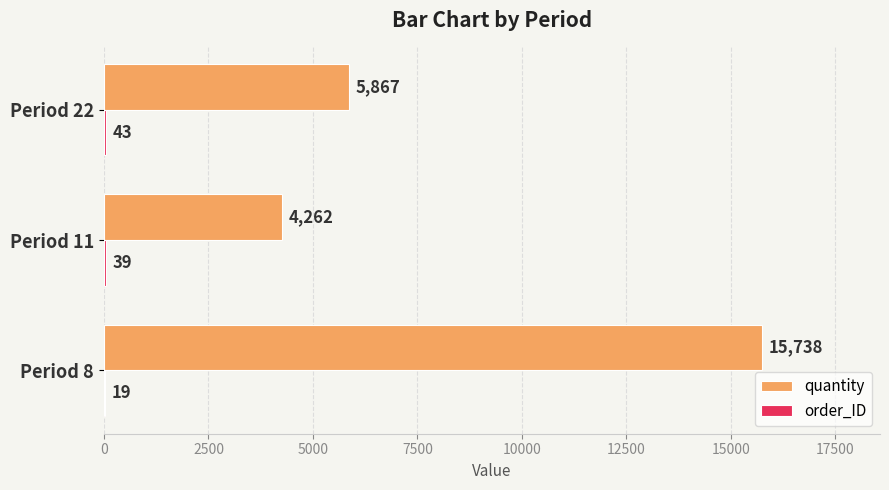

Count the number of categories in the chart.

3